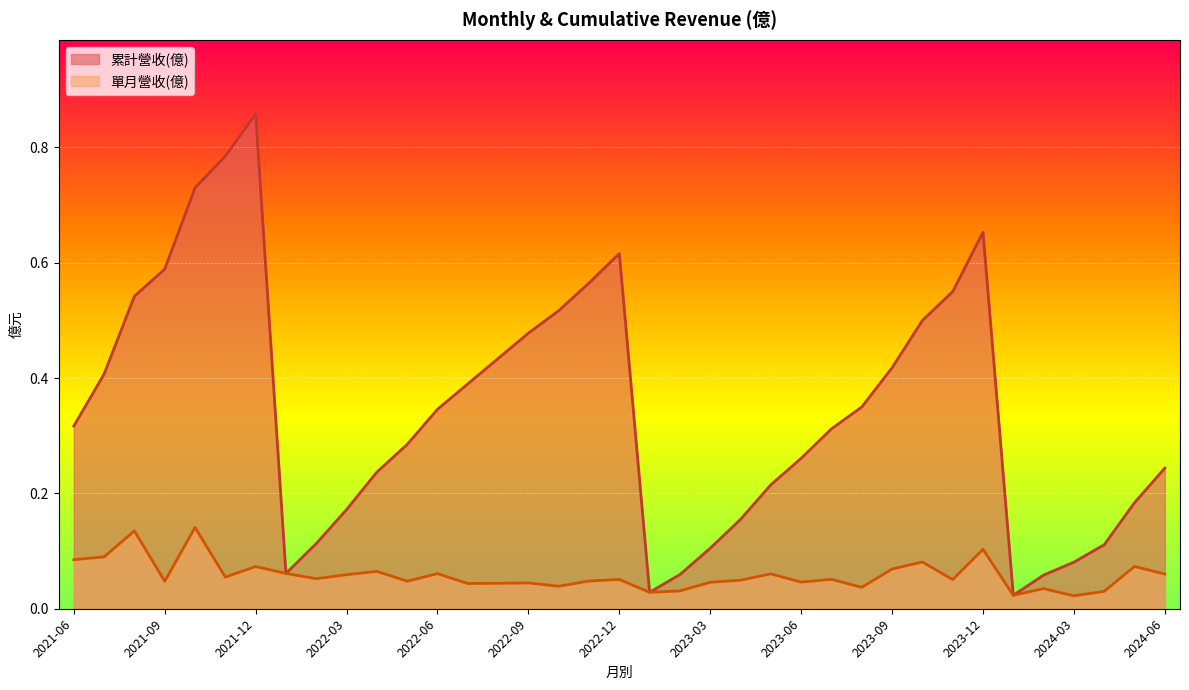

What is the difference between the maximum and second lowest values in the 單月營收(億) series?

0.1